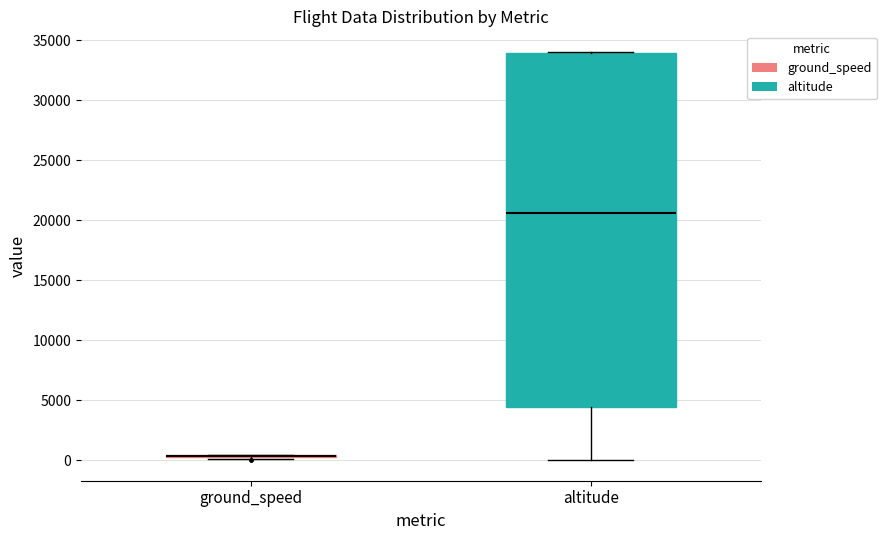

Reading left to right, read every box against the y-axis: the position of its median line, the range the box covers, and the ends of its whiskers. The values are not printed on the chart, so give them approximately, as read against the axis.

ground_speed: box collapsed to a line at 500, whiskers 0 to 500
altitude: median 20500, box 4500 to 34000, whiskers 0 to 34000